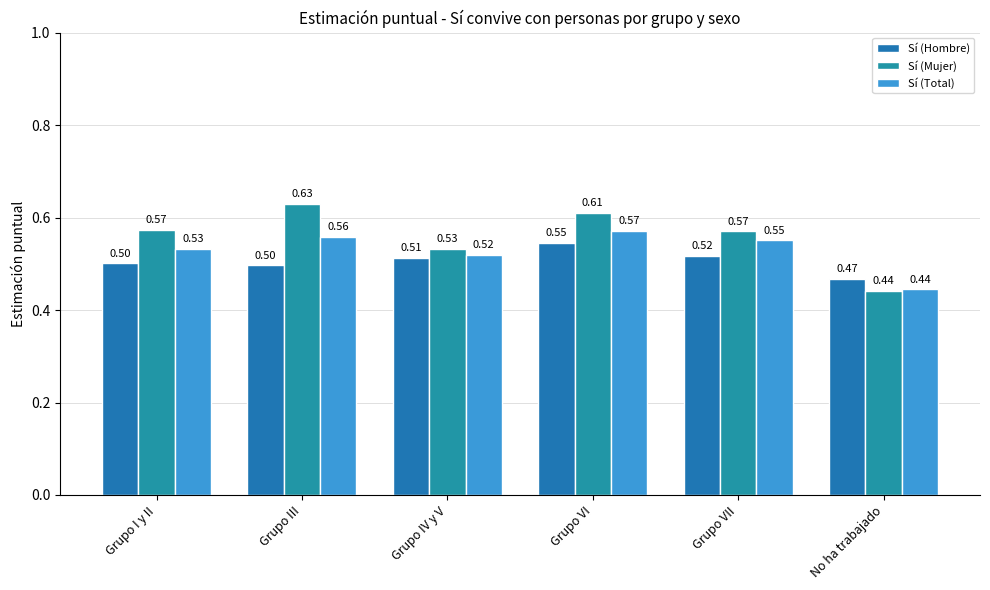

How many bars are there in each group?

3